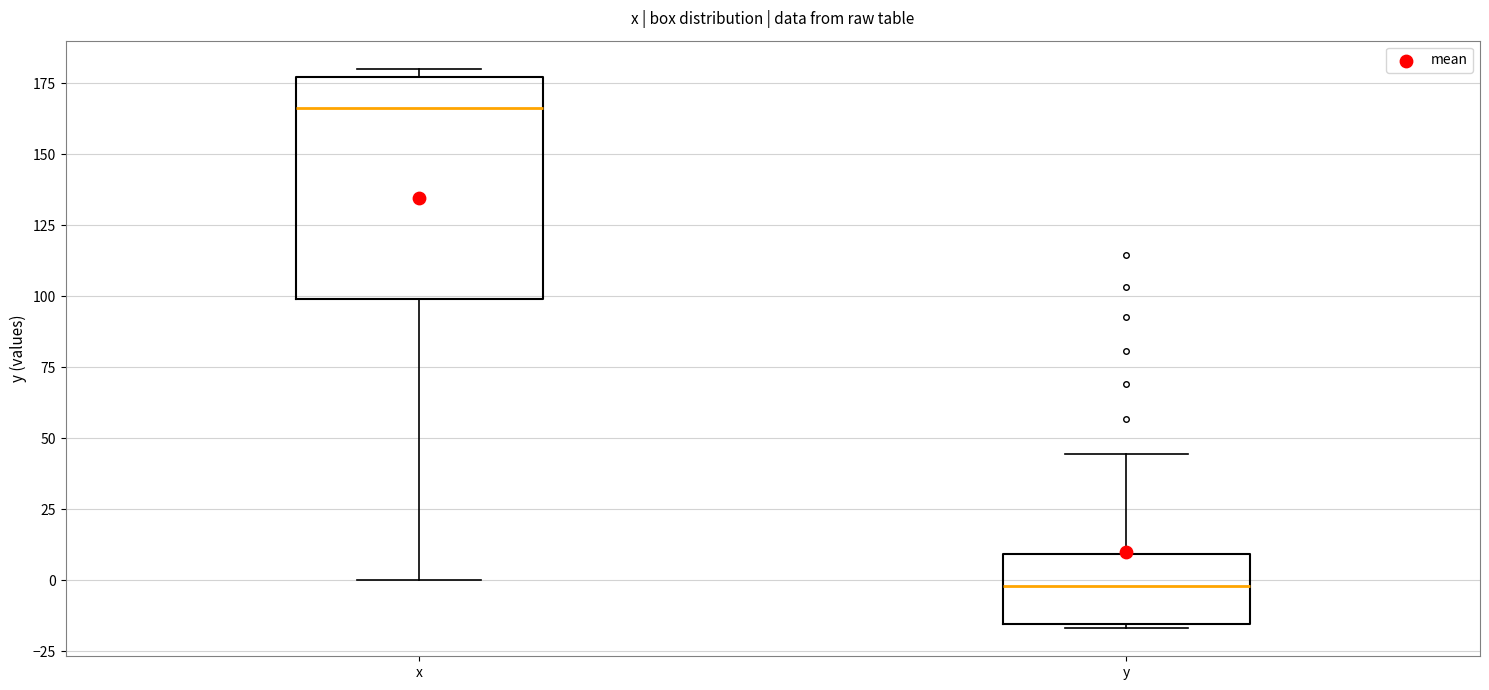

Which box is the tallest, from its lower edge to its upper edge?

x